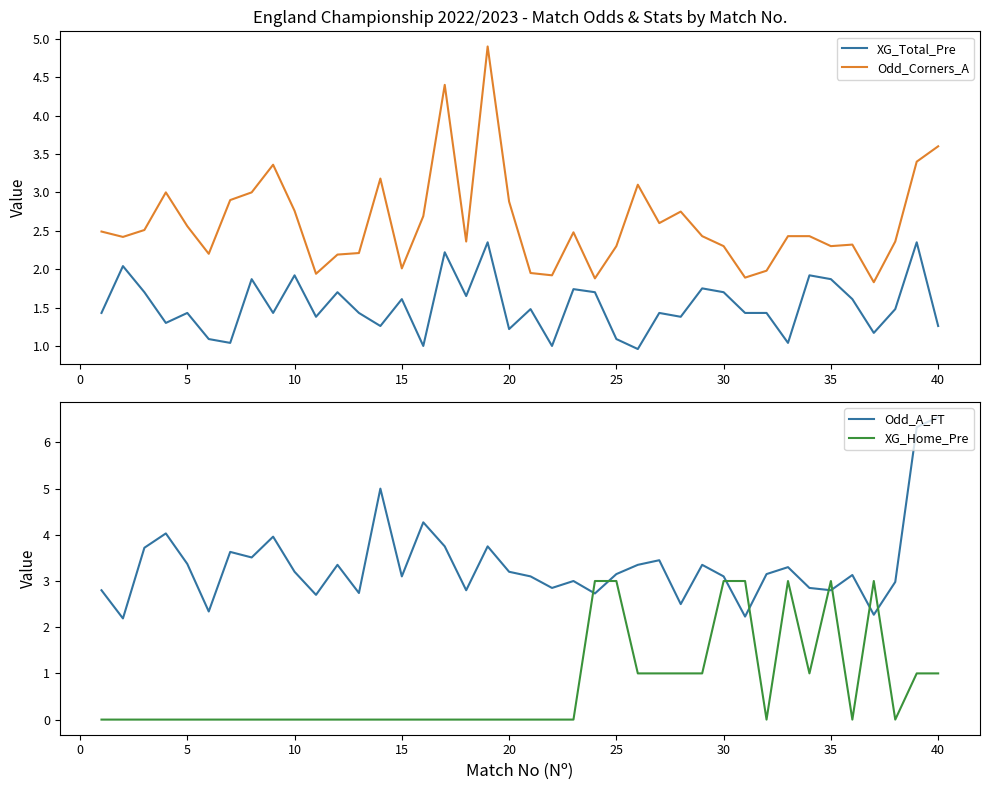

Reading left to right, transcribe all the data shown in this chart.

XG_Total_Pre: 1.4	2.0	1.7	1.3	1.4	1.1	1.0	1.9	1.4	1.9	1.4	1.7	1.4	1.3	1.6	1.0	2.2	1.6	2.4	1.2	1.5	1.0	1.7	1.7	1.1	1.0	1.4	1.4	1.8	1.7	1.4	1.4	1.0	1.9	1.9	1.6	1.2	1.5	2.4	1.3
Odd_Corners_A: 2.5	2.4	2.5	3.0	2.6	2.2	2.9	3.0	3.4	2.8	1.9	2.2	2.2	3.2	2.0	2.7	4.4	2.4	4.9	2.9	1.9	1.9	2.5	1.9	2.3	3.1	2.6	2.8	2.4	2.3	1.9	2.0	2.4	2.4	2.3	2.3	1.8	2.4	3.4	3.6
Odd_A_FT: 2.8	2.2	3.7	4.0	3.4	2.3	3.6	3.5	4.0	3.2	2.7	3.4	2.7	5.0	3.1	4.3	3.8	2.8	3.8	3.2	3.1	2.9	3.0	2.7	3.1	3.4	3.5	2.5	3.4	3.1	2.2	3.1	3.3	2.9	2.8	3.1	2.3	3.0	6.3	6.5
XG_Home_Pre: 0.0	0.0	0.0	0.0	0.0	0.0	0.0	0.0	0.0	0.0	0.0	0.0	0.0	0.0	0.0	0.0	0.0	0.0	0.0	0.0	0.0	0.0	0.0	3.0	3.0	1.0	1.0	1.0	1.0	3.0	3.0	0.0	3.0	1.0	3.0	0.0	3.0	0.0	1.0	1.0